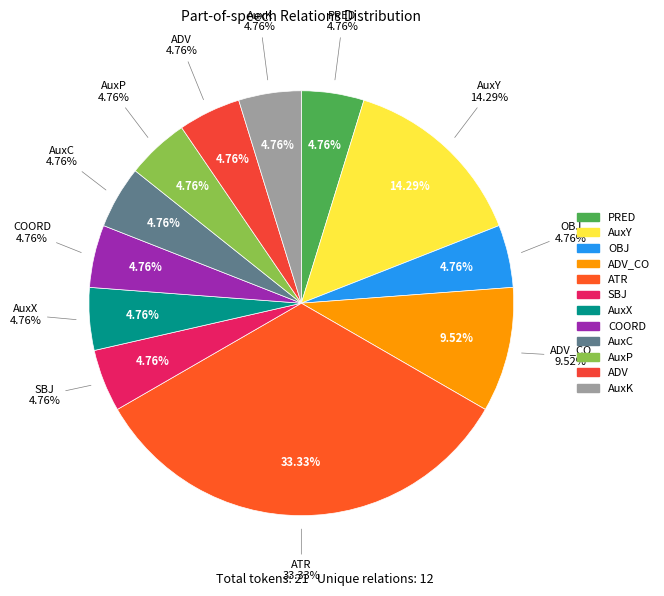

To the nearest percent, what is the combined percentage of SBJ and AuxK?

10%